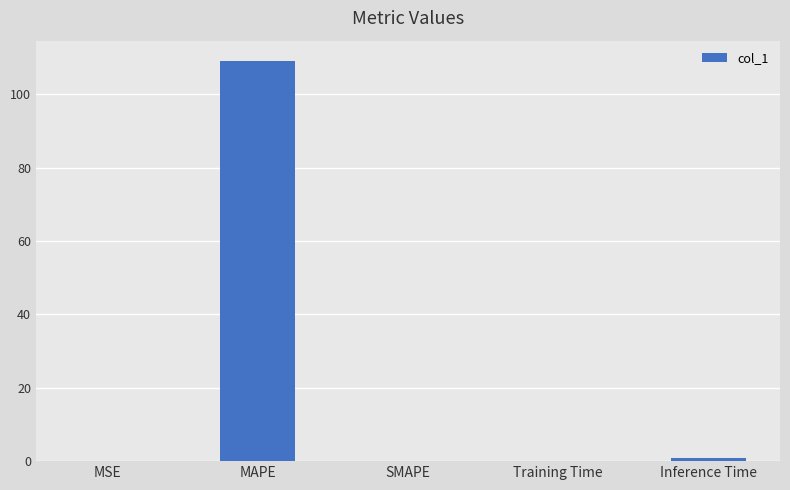

The value at MSE is 0.0. True or false?

True